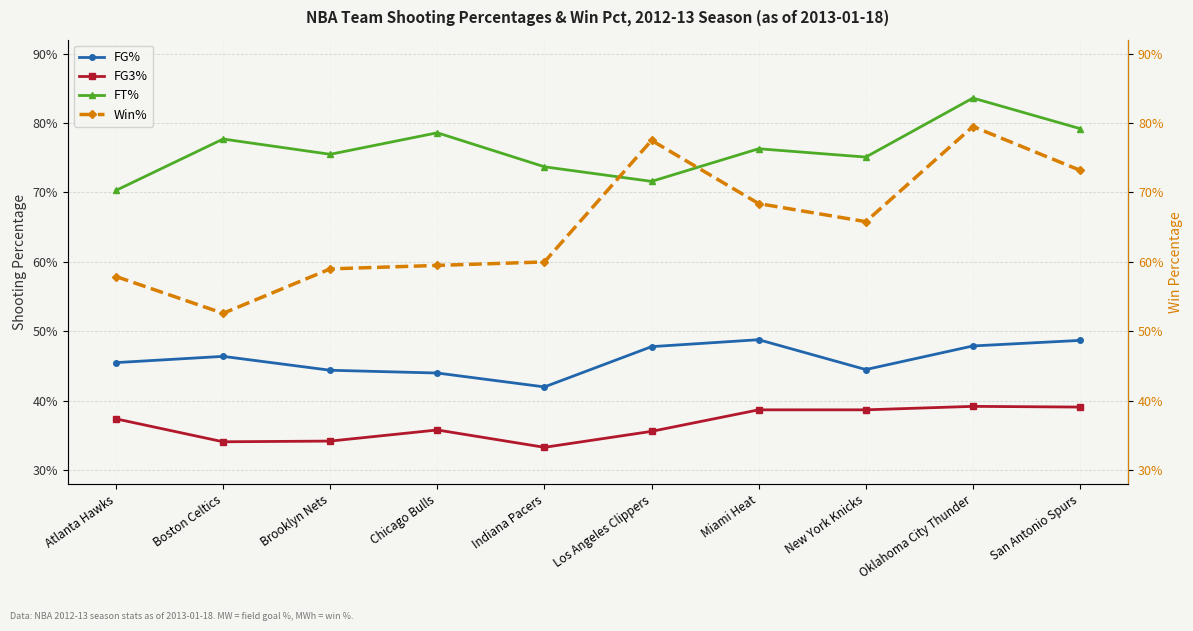

Reading right to left, list all the values displayed in this chart.

FG%: 0.5	0.5	0.4	0.5	0.5	0.4	0.4	0.4	0.5	0.5
FG3%: 0.4	0.4	0.4	0.4	0.4	0.3	0.4	0.3	0.3	0.4
FT%: 0.8	0.8	0.8	0.8	0.7	0.7	0.8	0.8	0.8	0.7
Win%: 0.7	0.8	0.7	0.7	0.8	0.6	0.6	0.6	0.5	0.6